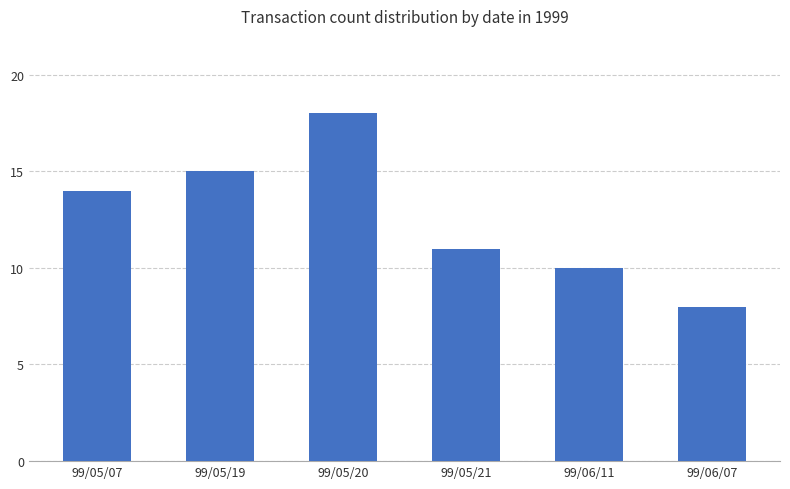

What is the ratio of the value at 99/05/19 to the value at 99/05/20?

0.8